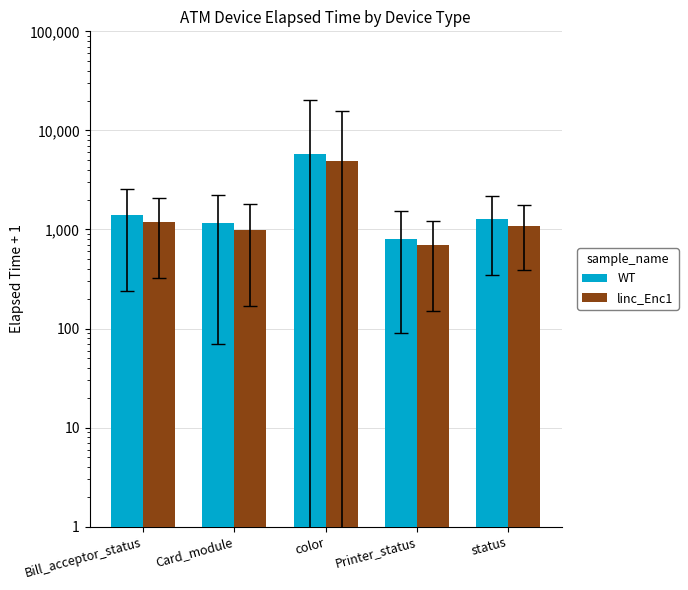

At which category is the sum across all series the highest?

color